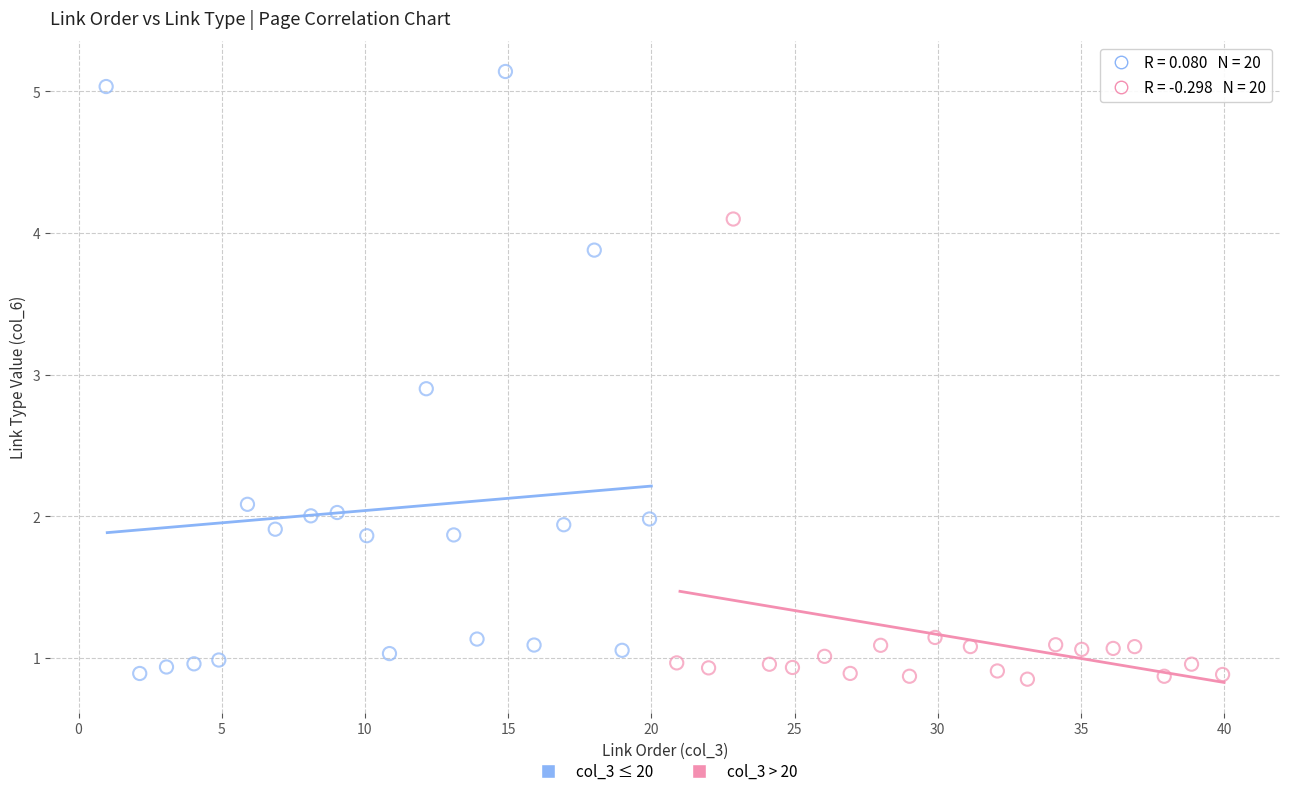

Which series has the widest spread of Y values?

col_3 ≤ 20